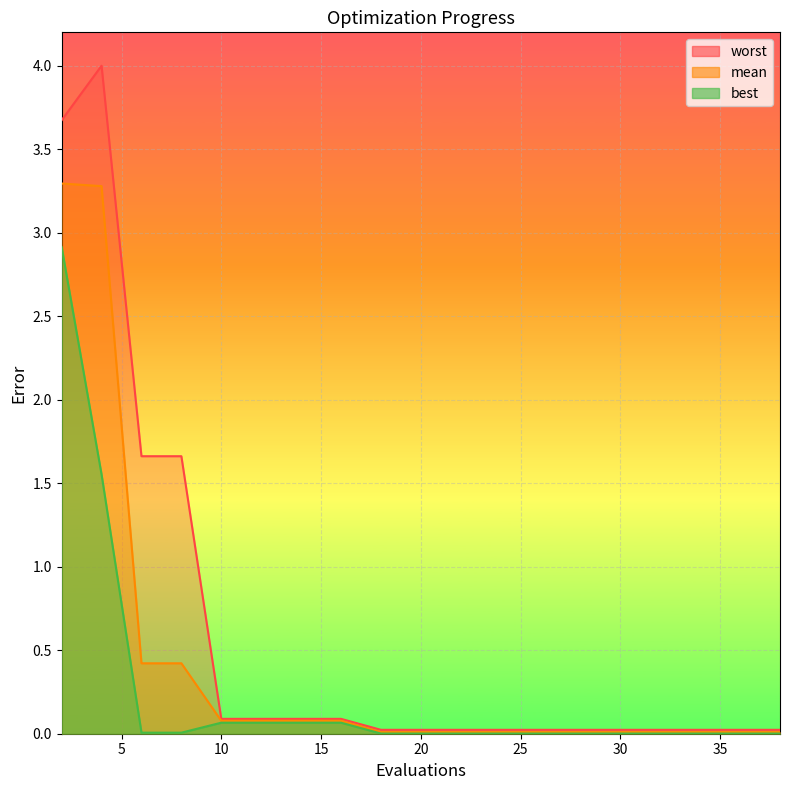

True or false: worst and best intersect in this chart.

False